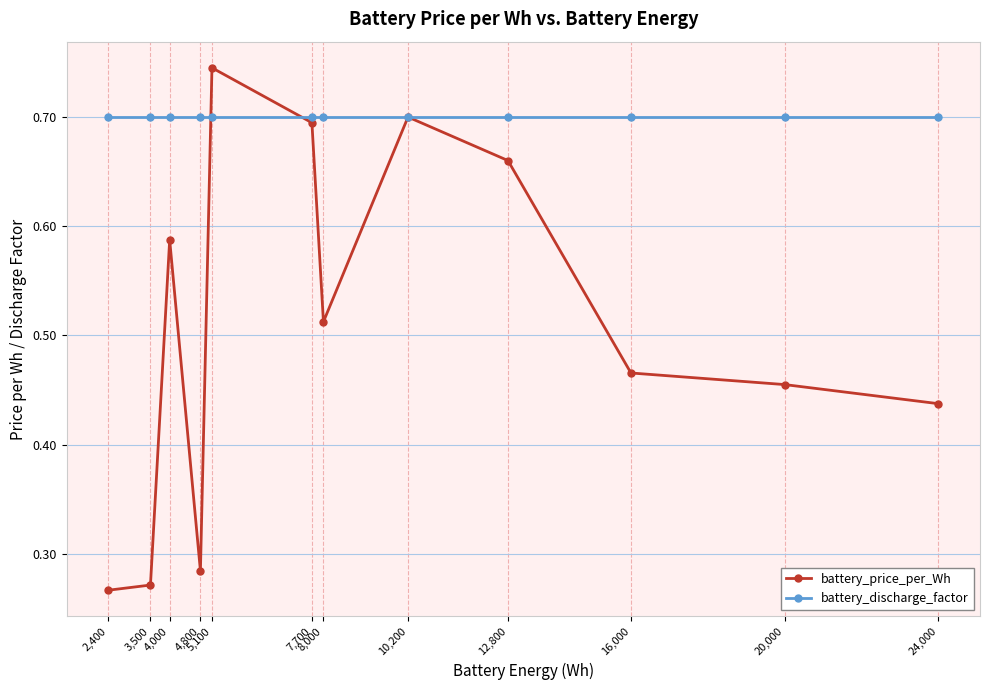

What is the total value across all series at 4,000?

1.3